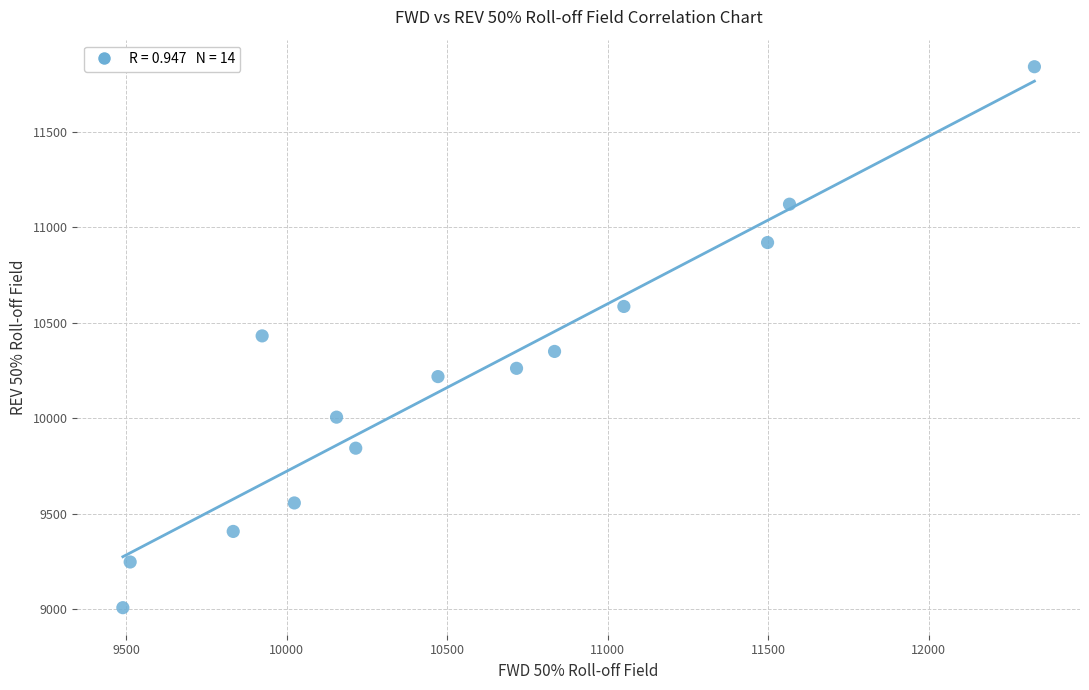

What is the range of X values (max minus min)?

2840.7